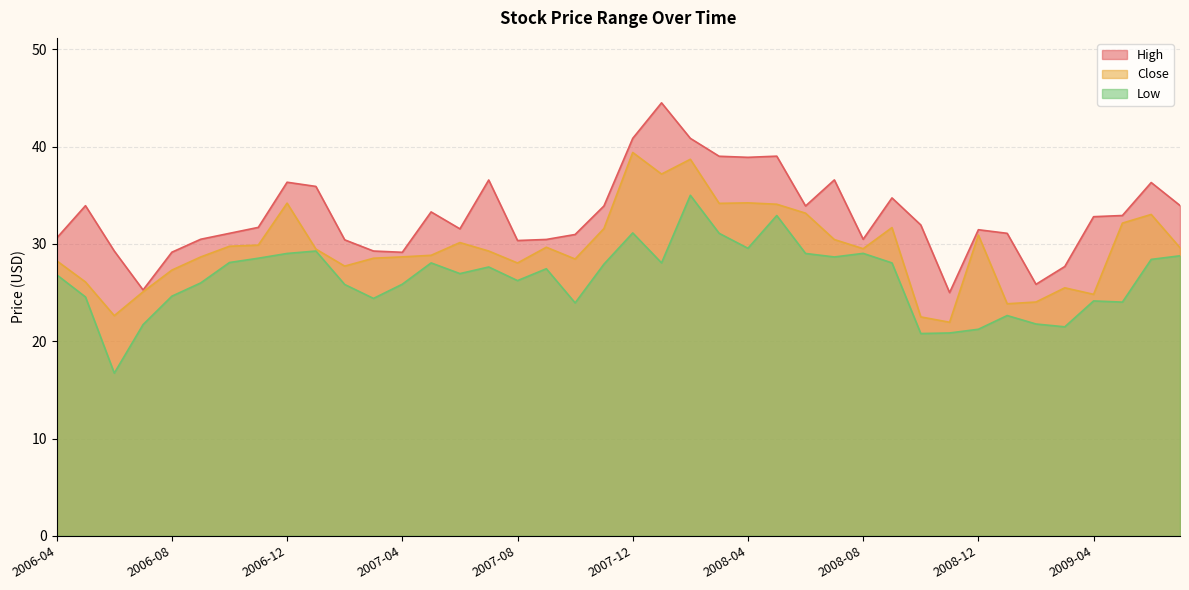

What is the difference between the second highest and minimum values in the Close series?

16.8